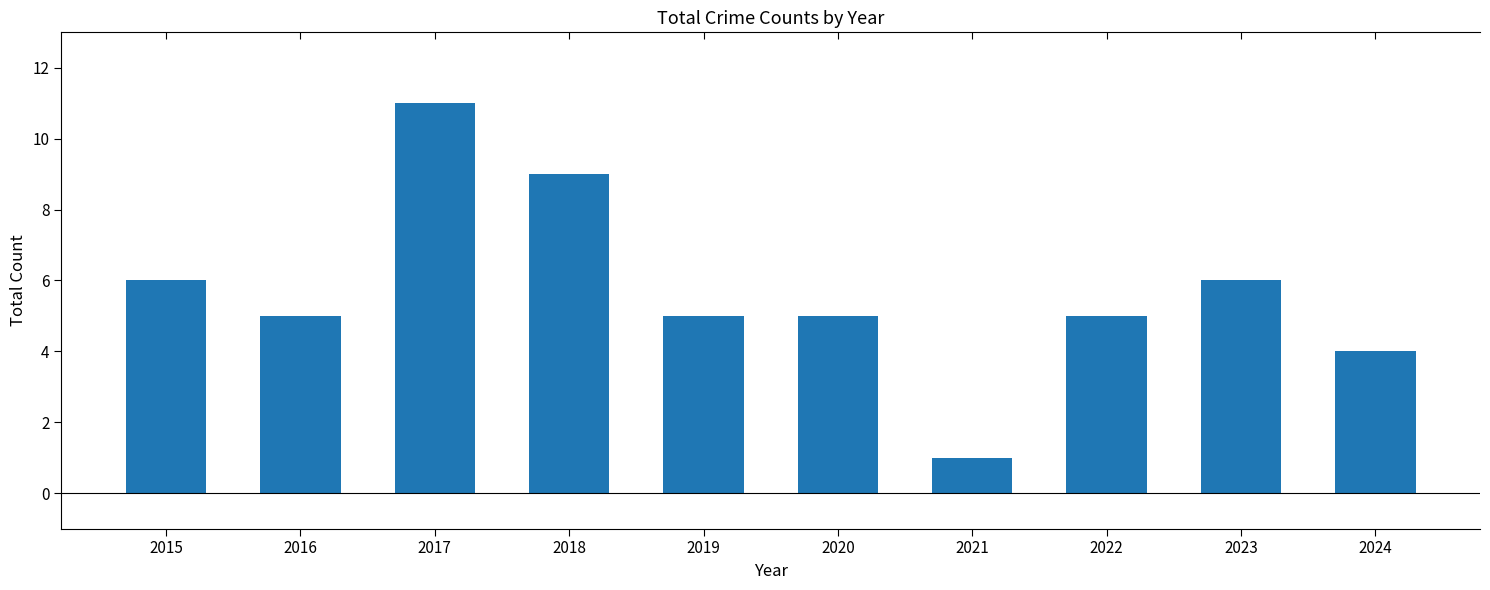

Reading right to left, list all the values displayed in this chart.

4	6	5	1	5	5	9	11	5	6